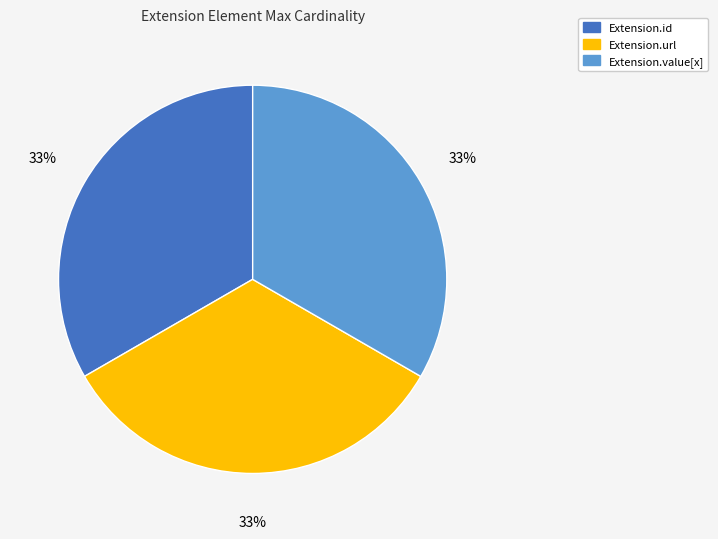

Is there any slice that represents more than half of the pie?

No